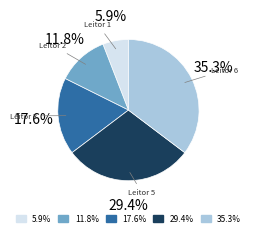

Rank the categories by value from lowest to highest.

Leitor 1, Leitor 2, Leitor 3, Leitor 5, Leitor 6